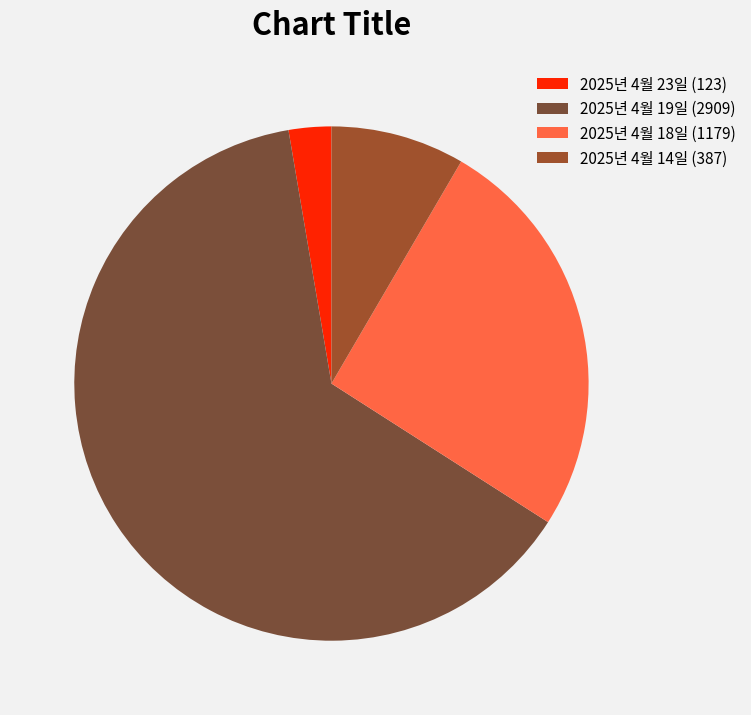

To the nearest percent, what is the difference between the 2025년 4월 23일 (123) and 2025년 4월 18일 (1179) slice percentages?

23%